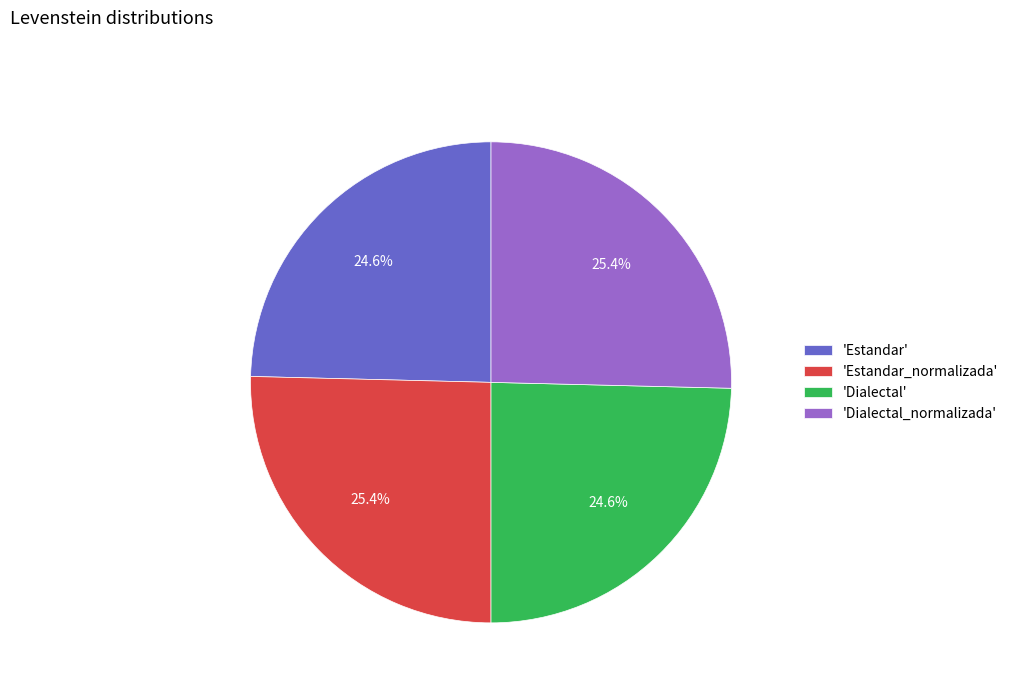

Is there a majority slice in this chart?

No